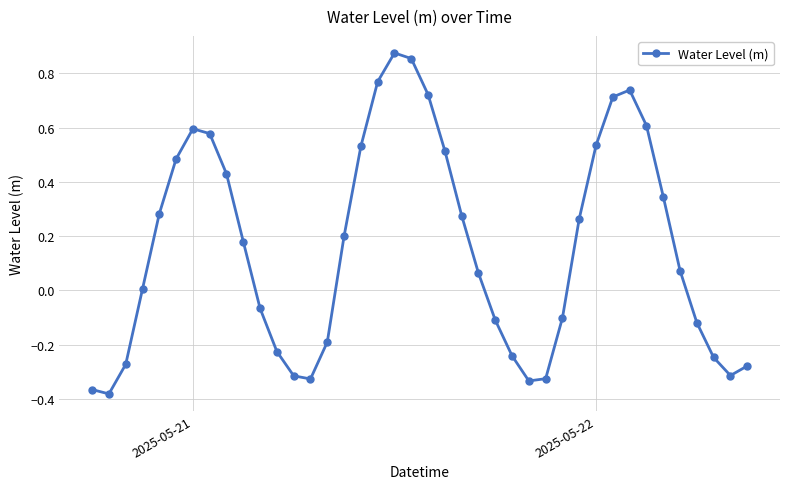

How many points are higher than both their immediate neighbors (excluding endpoints)?

3